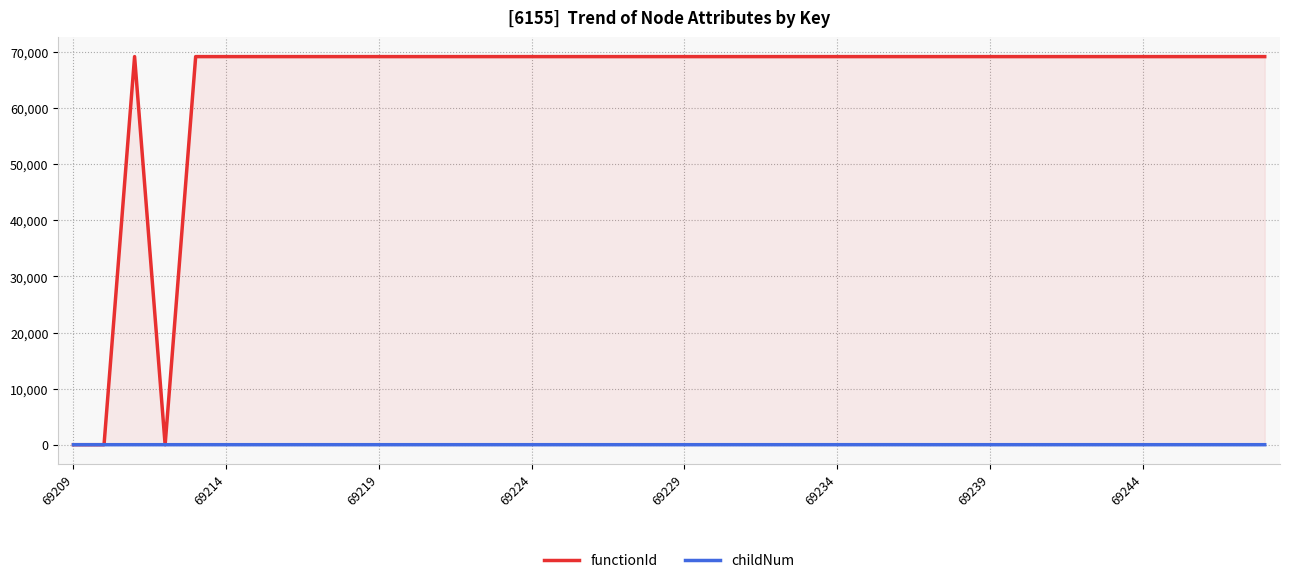

How many lines are shown in the chart?

2